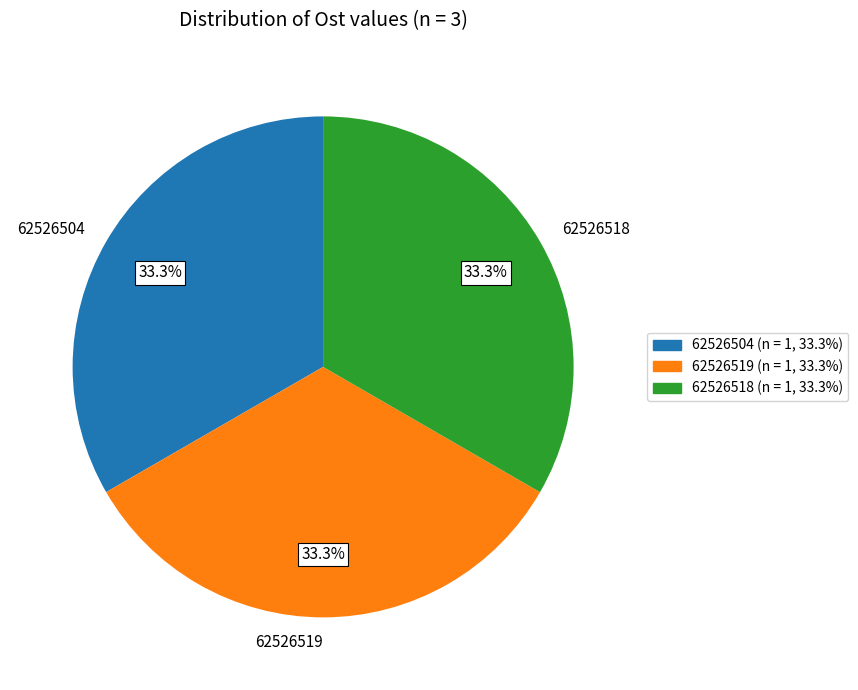

Does any single category account for the majority?

No